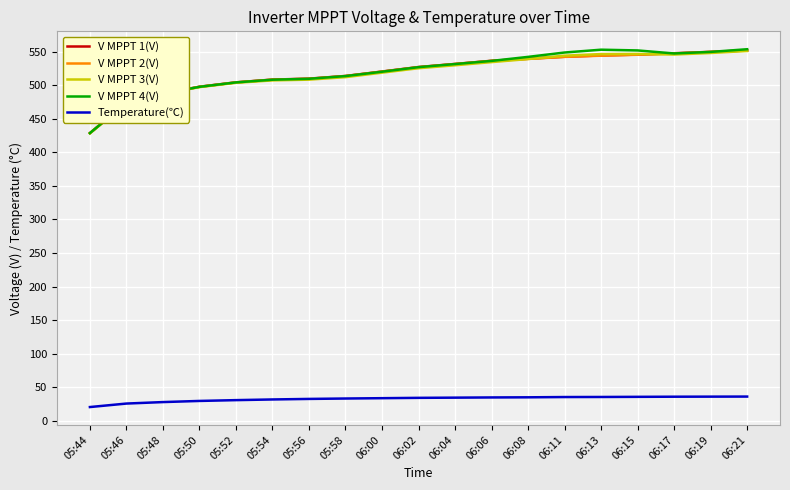

What is the difference between the highest and lowest values at 05:52?

473.2